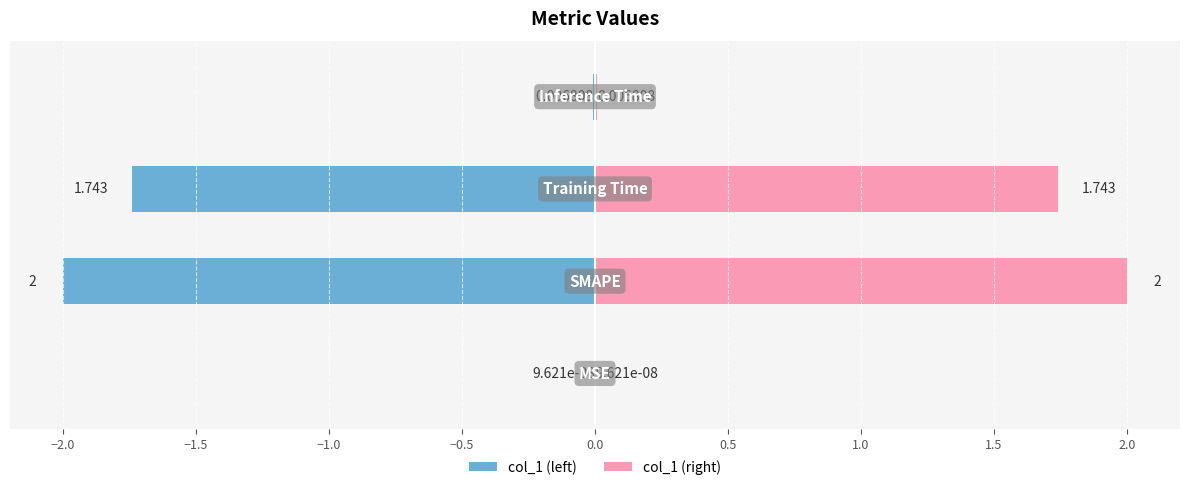

How many categories are shown in the chart?

4